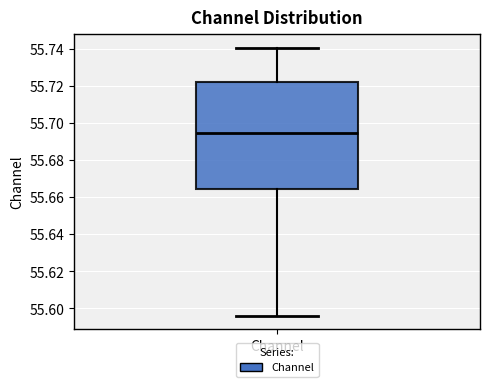

Transcribe this box plot: give where the median line is, the range the box spans, and where the two whiskers end, as read against the y-axis. The values are not printed on the chart, so give them approximately, as read against the axis.

median 55.694, box 55.664 to 55.722, whiskers 55.596 to 55.740